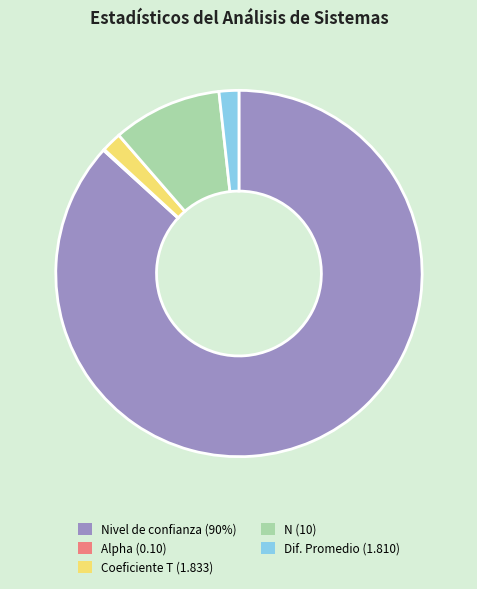

The N (10) slice represents 20% of the pie. True or false?

False